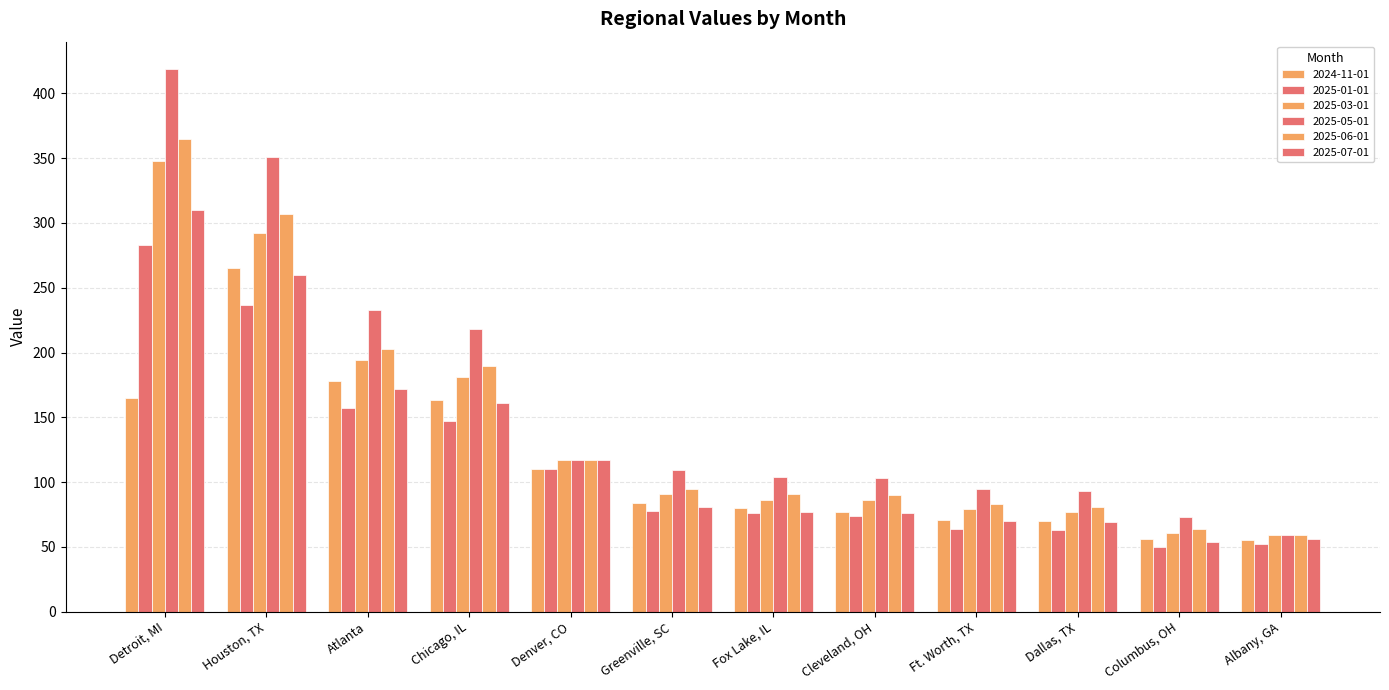

Which series has the largest range (max minus min)?

2025-05-01